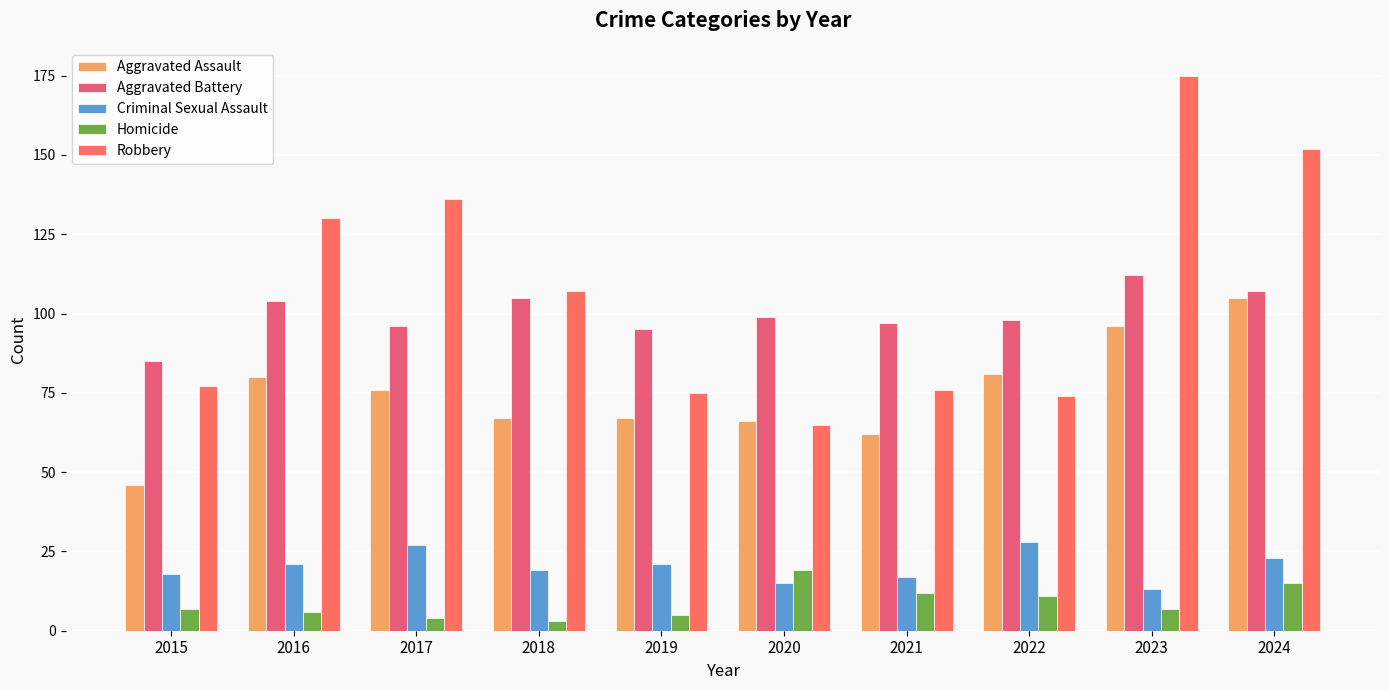

What is the total value across all series at 2018?

301